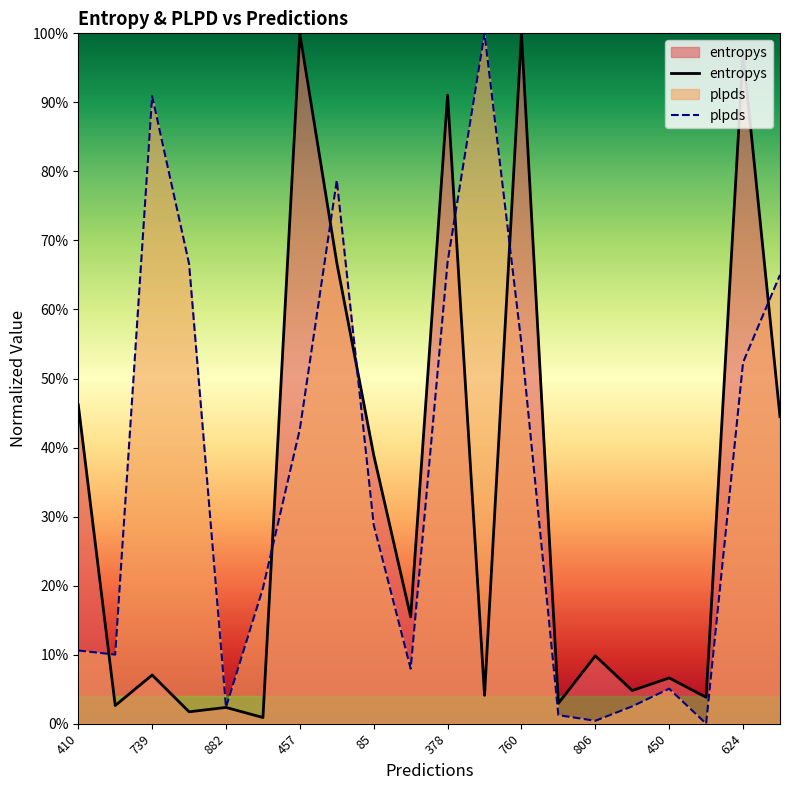

Where is plpds nearest to the value 0?

599